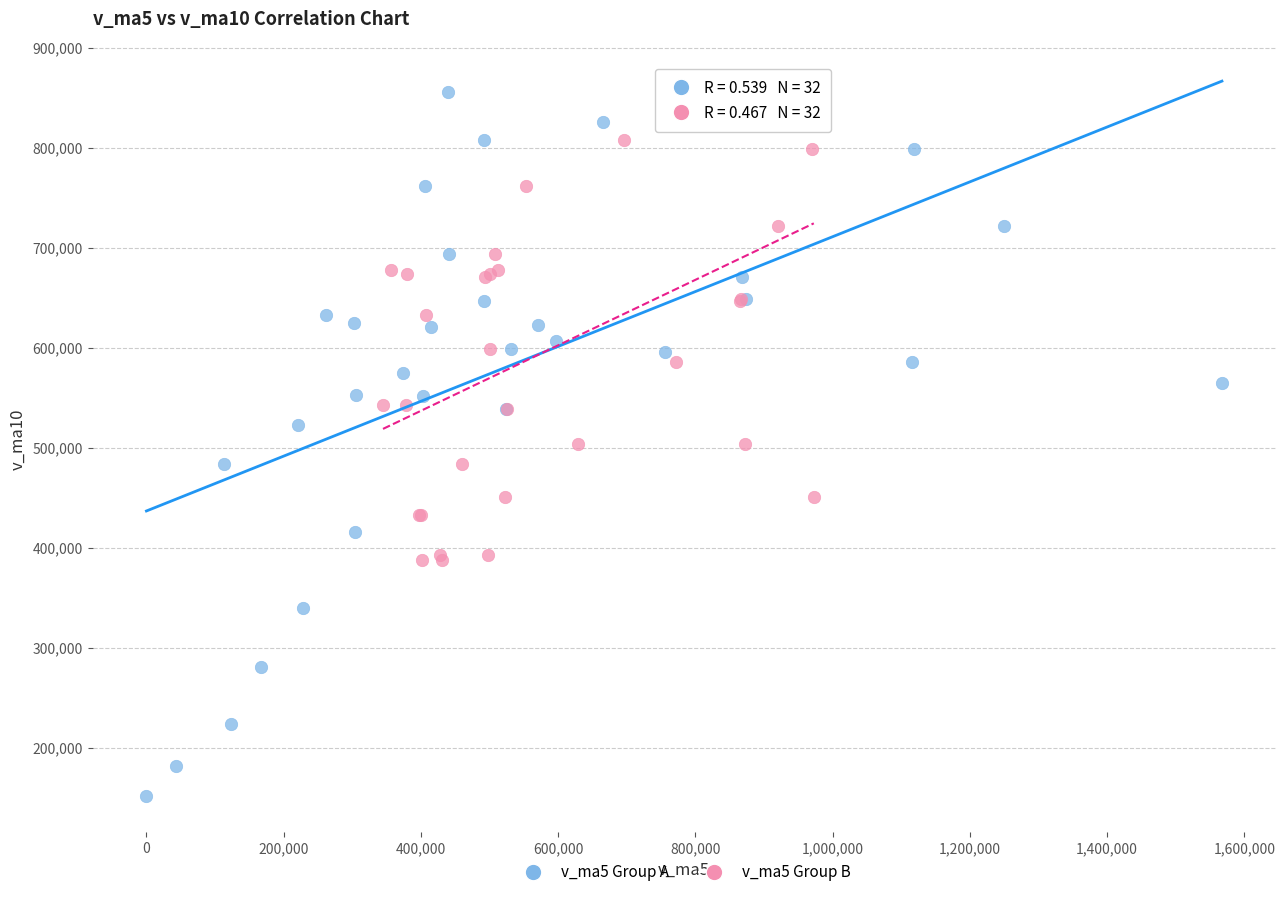

Which series has the largest Y range (max minus min)?

v_ma5 Group A